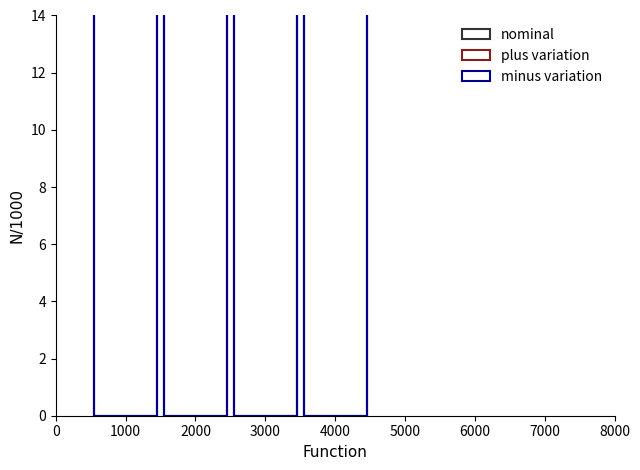

What is the value of the nominal bar at the 1st from the left?

113.6